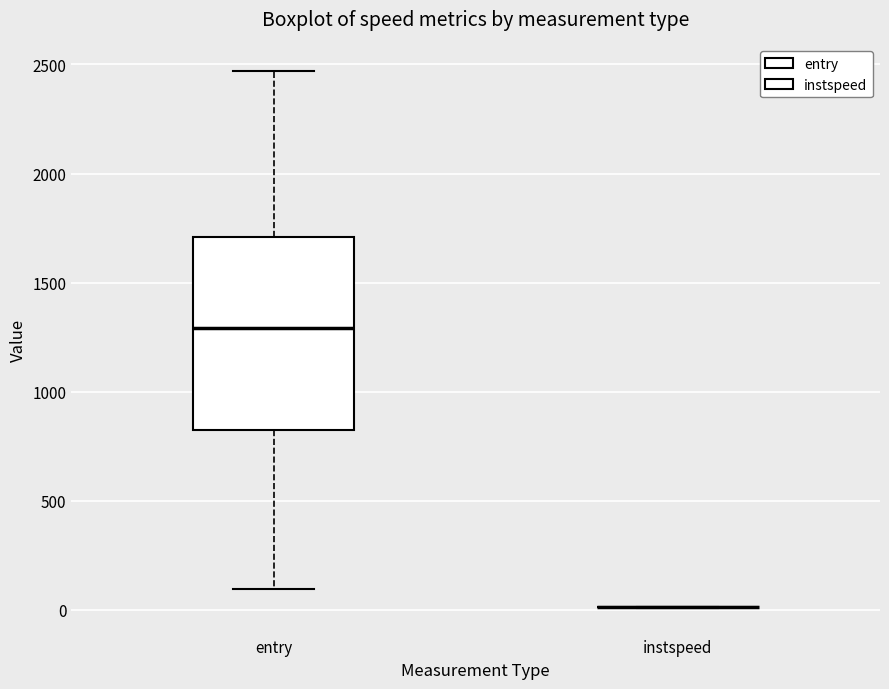

Comparing the boxes themselves (not the whiskers), which one is the tallest?

entry